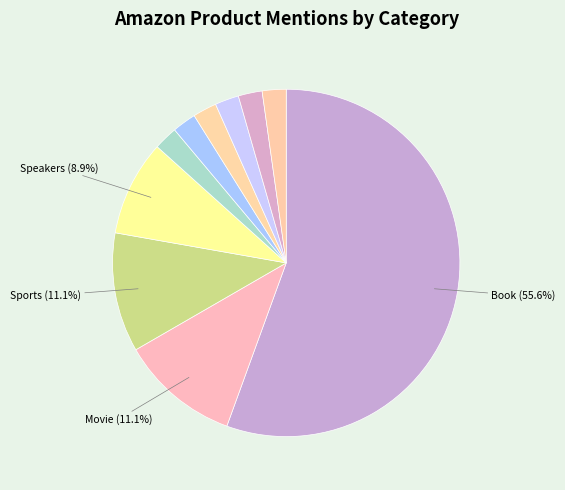

Count the number of slices in the pie.

10